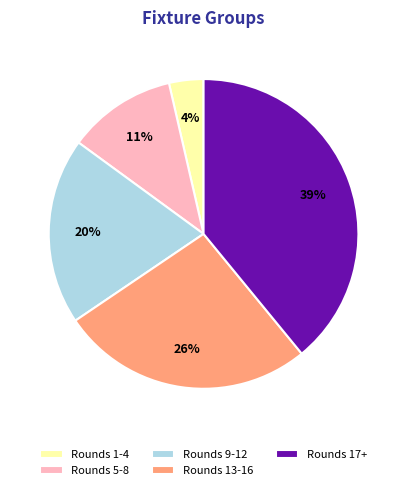

Is the sum of Rounds 13-16 and Rounds 17+ greater than half?

Yes